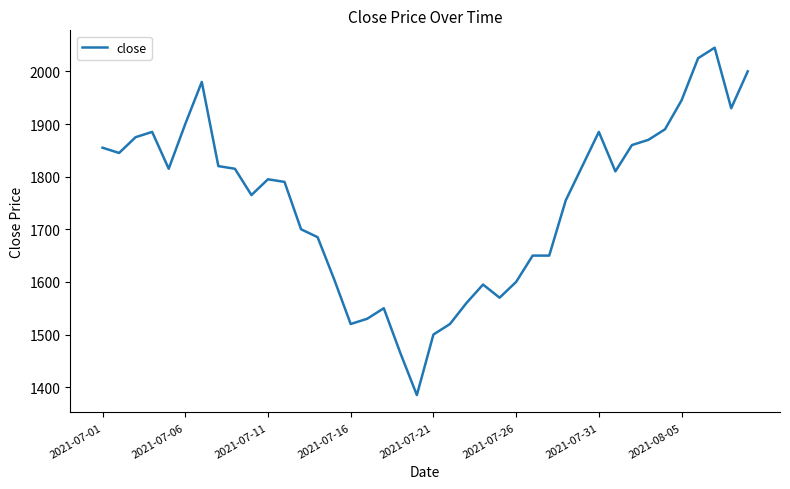

What is the greatest value displayed?

2045